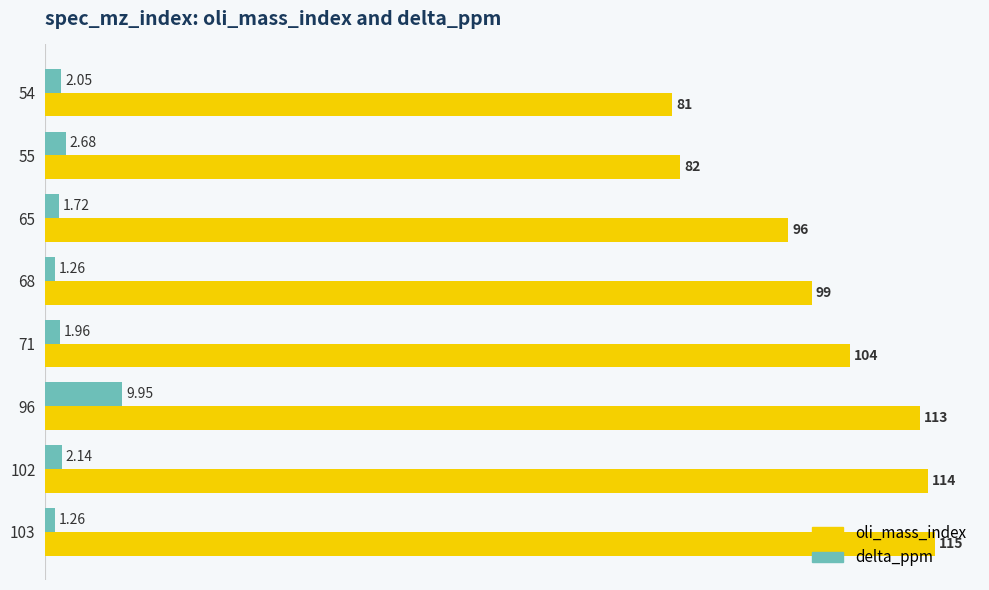

Which series changed the most between 68 and 96?

oli_mass_index